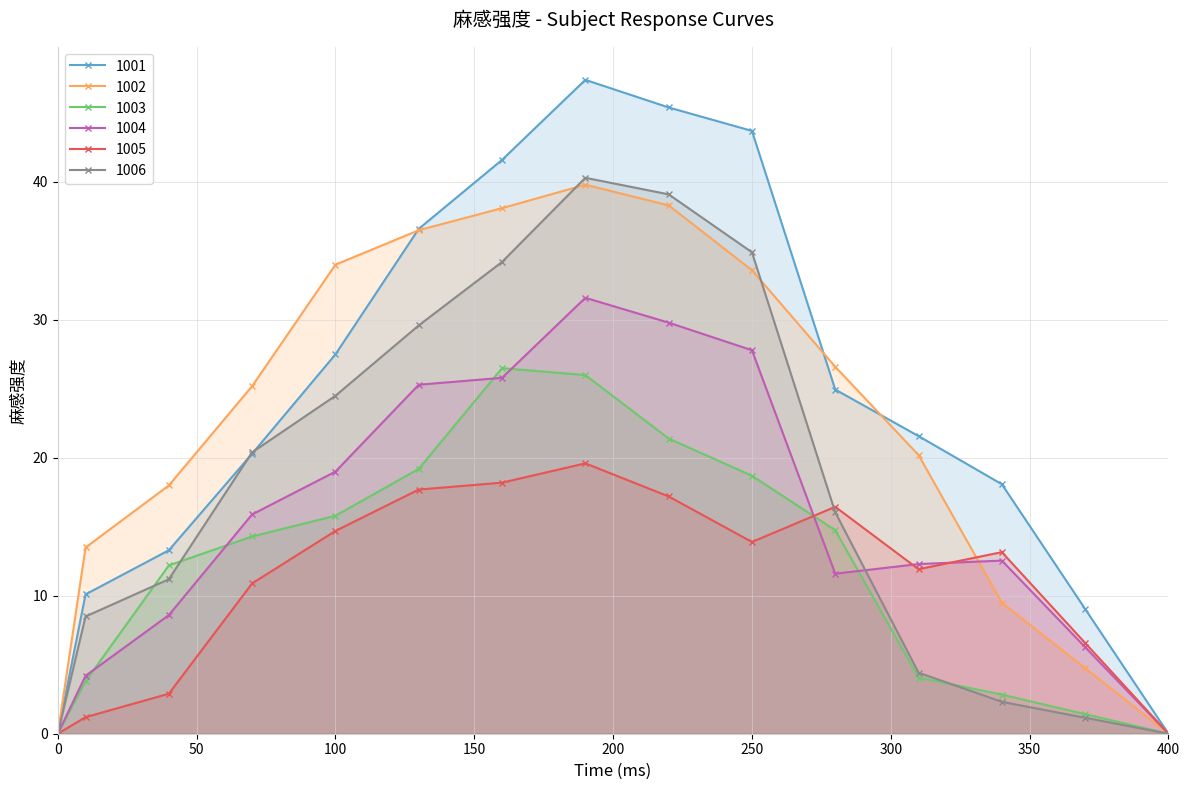

Read the 1004 value at 130.

25.3